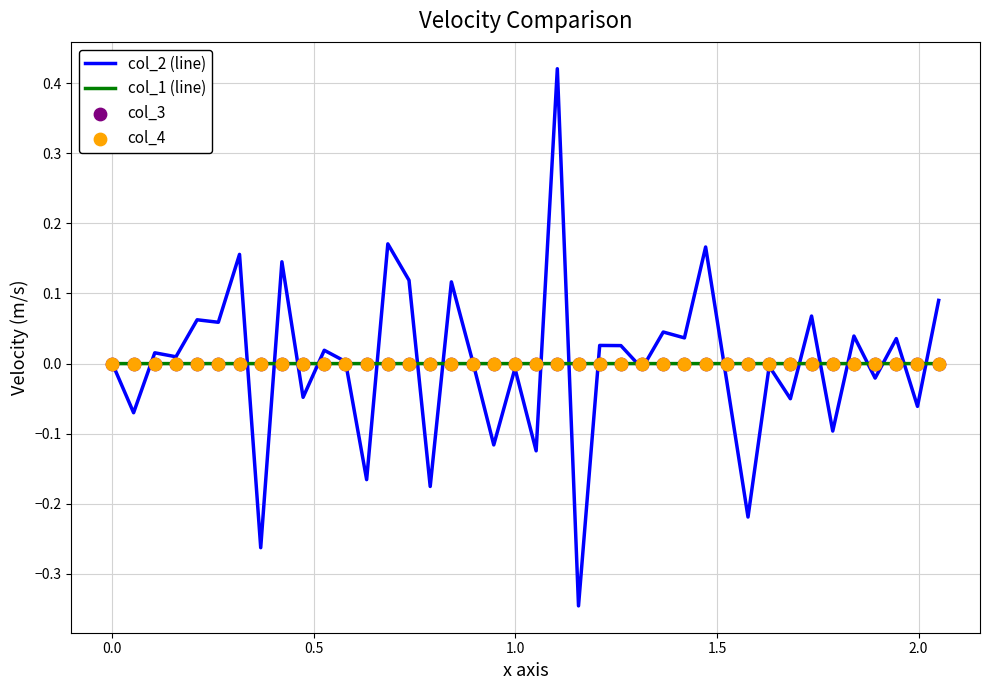

Which series has the widest spread of Y values?

col_2 (line)